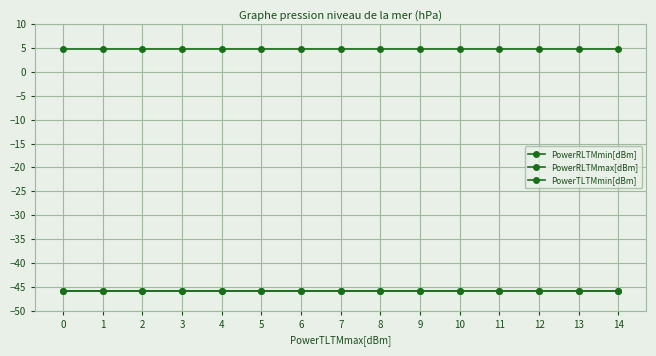

The PowerRLTMmax[dBm] series shows -46.0 at 13. True or false?

True